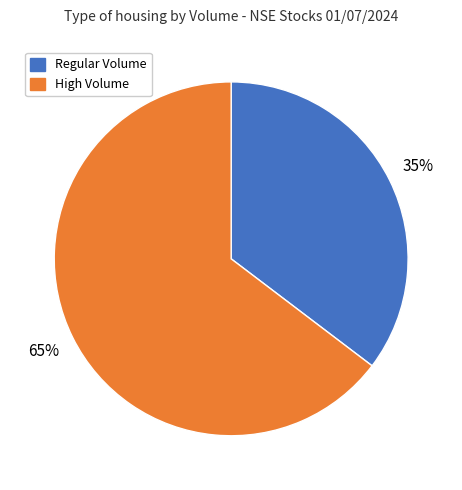

Does any single category account for the majority?

Yes